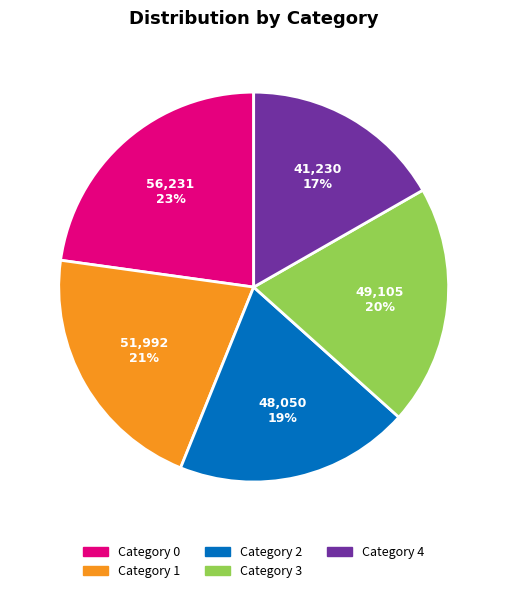

Does any single category account for the majority?

No